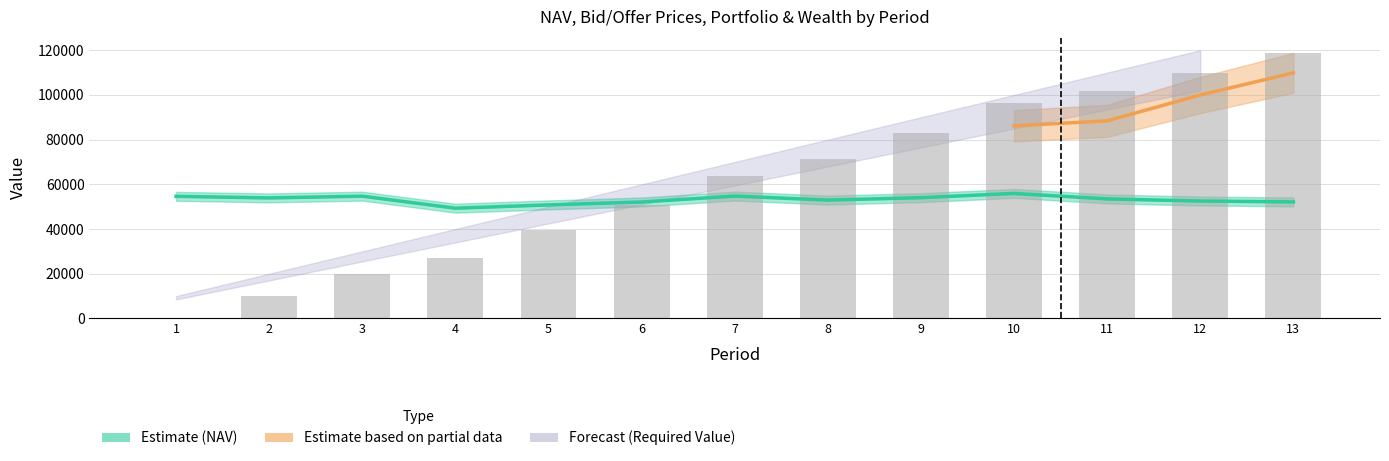

Is the value of Bid Price at 10 greater than the value of Portfolio Value at 13?

No